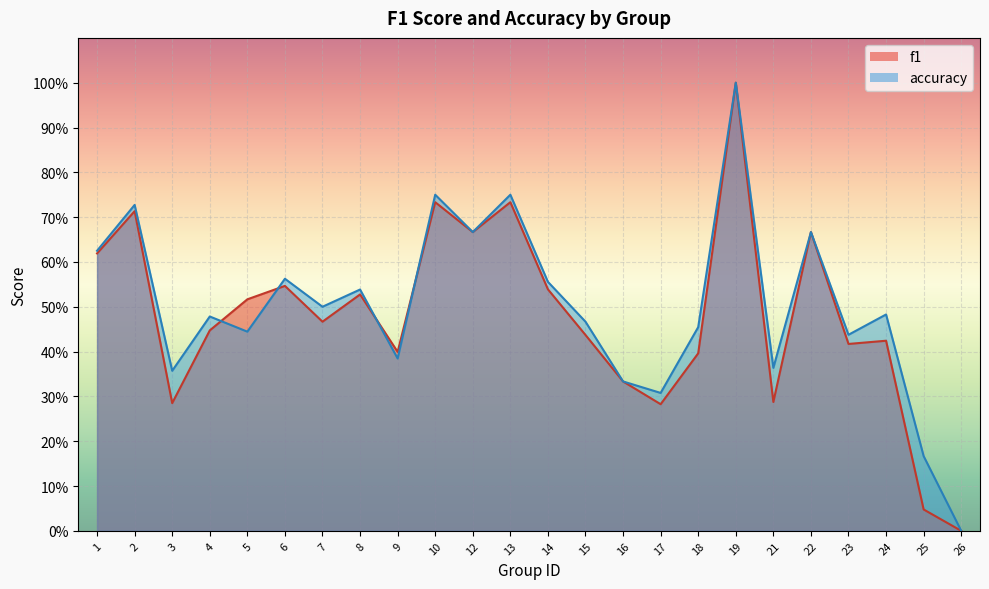

Is it true that f1 equals 0.4 at 12?

False